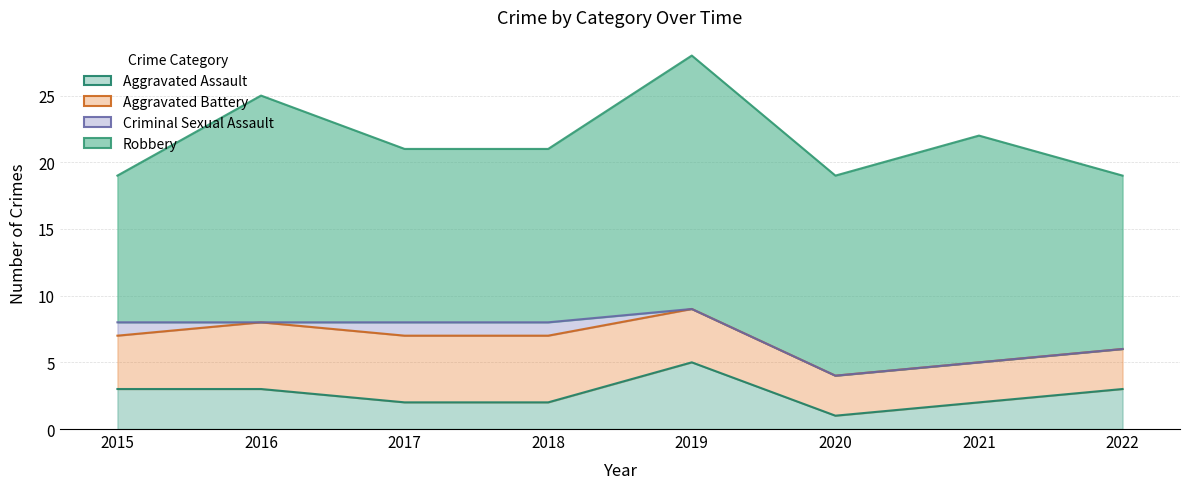

Between 2022 and 2016, which is larger?

2022